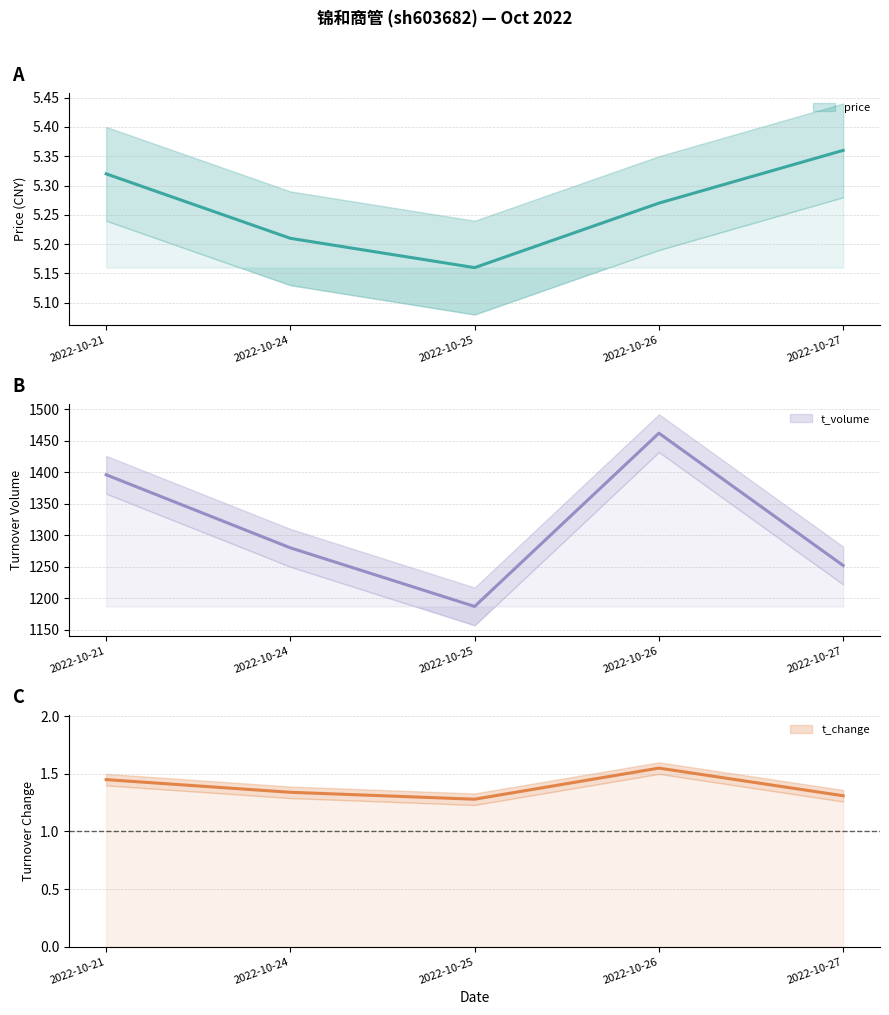

At how many categories does at least one series exceed 1143?

5